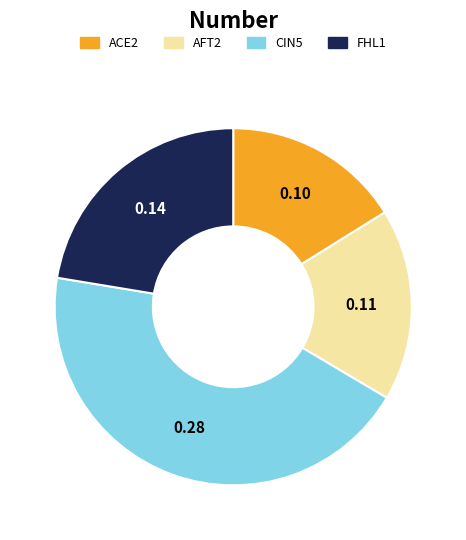

Which slice is the largest?

CIN5